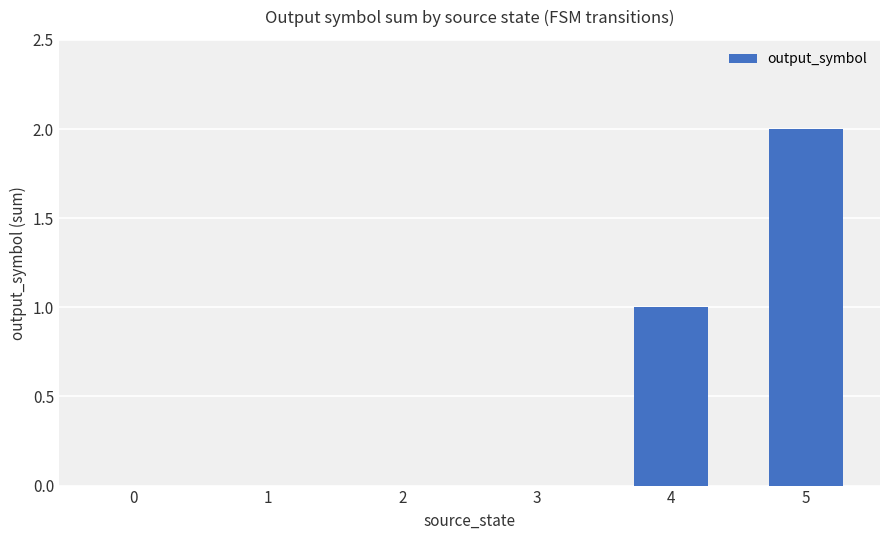

What is the difference between the values at 4 and 3?

1